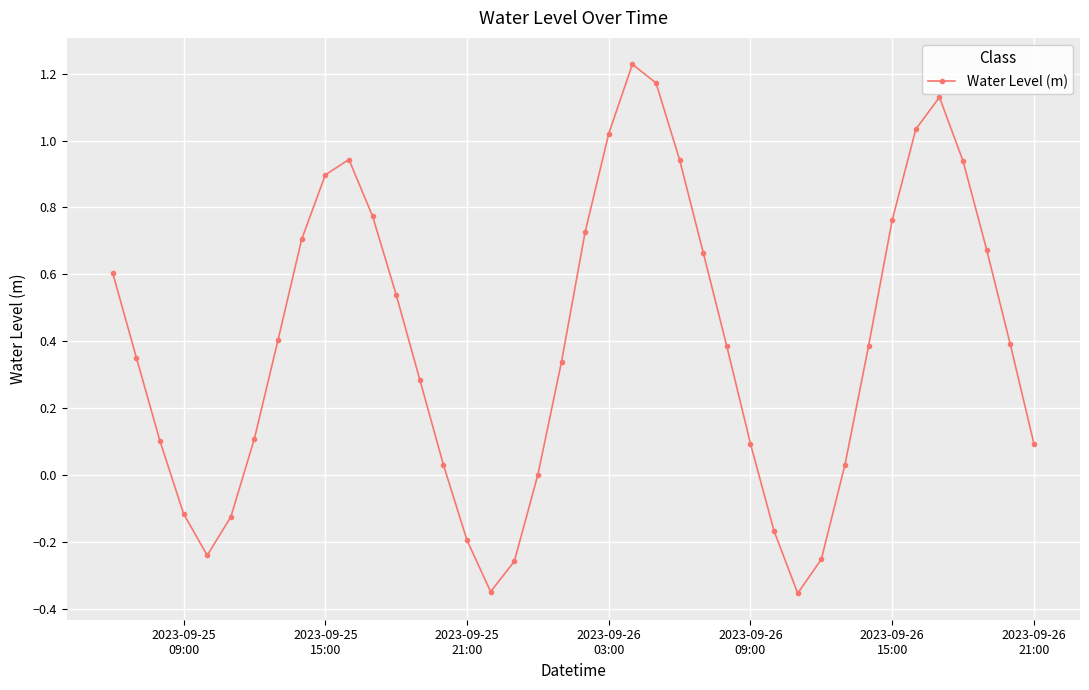

True or false: there are more than 0 points higher than both neighbors.

True